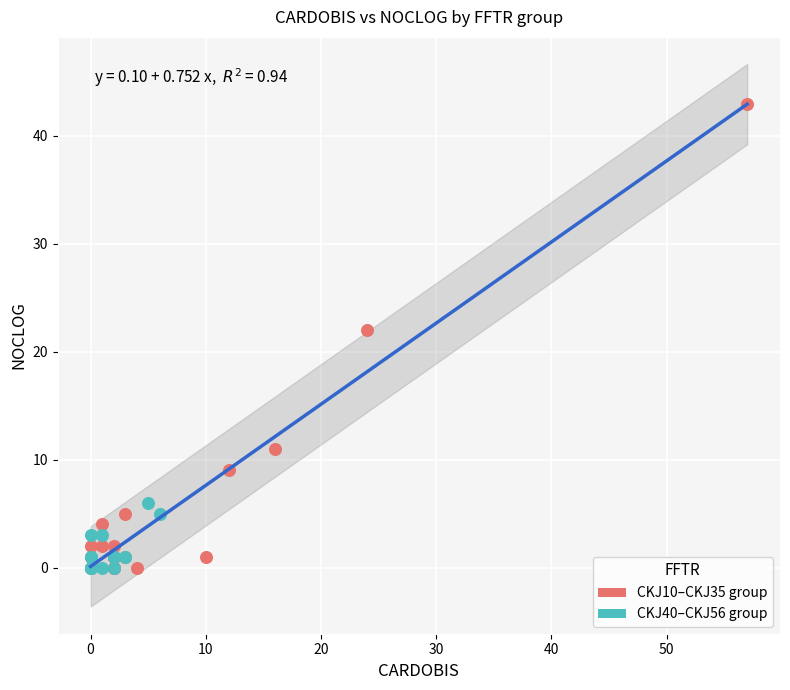

Which series has the widest spread of Y values?

CKJ10–CKJ35 group